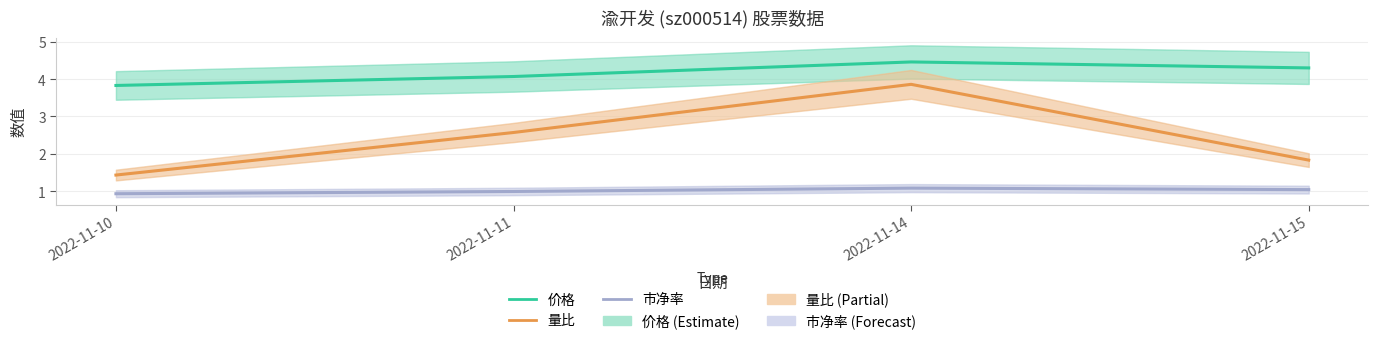

At 2022-11-10, list the series in order from largest to smallest.

价格, 量比, 市净率